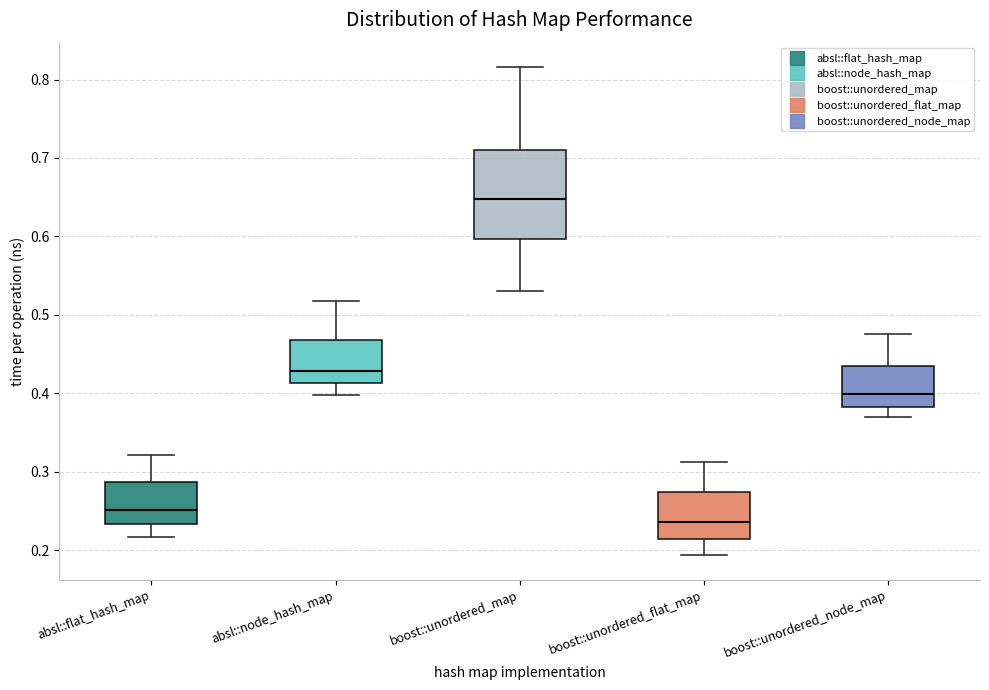

Reading left to right, transcribe this box plot: for each box, give where its median line is, the range the box spans, and where its two whiskers end, as read against the y-axis. The values are not printed on the chart, so give them approximately, as read against the axis.

absl::flat_hash_map: median 0.25, box 0.23 to 0.29, whiskers 0.22 to 0.32
absl::node_hash_map: median 0.43, box 0.41 to 0.47, whiskers 0.40 to 0.52
boost::unordered_map: median 0.65, box 0.60 to 0.71, whiskers 0.53 to 0.82
boost::unordered_flat_map: median 0.24, box 0.21 to 0.27, whiskers 0.19 to 0.31
boost::unordered_node_map: median 0.40, box 0.38 to 0.44, whiskers 0.37 to 0.48